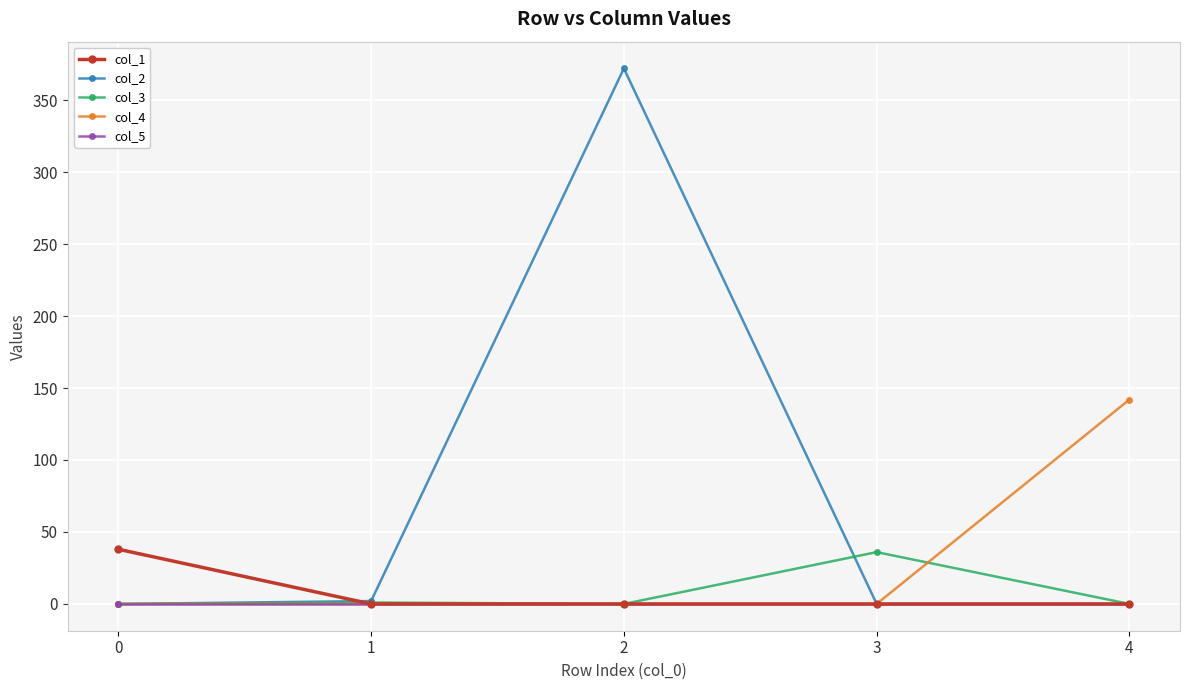

What is the sum of all col_1 values?

38